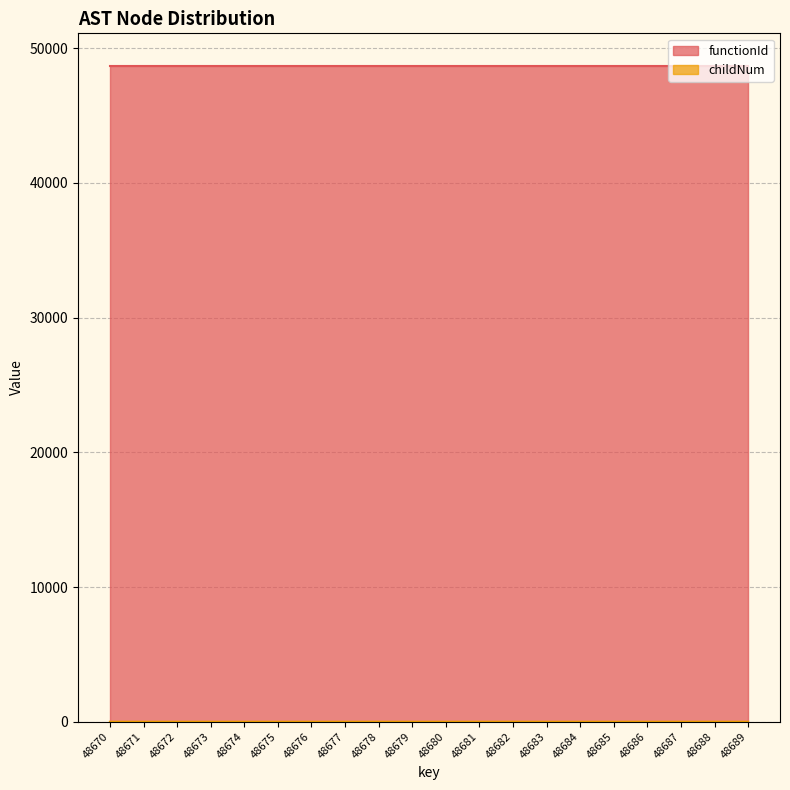

True or false: the data shows 0 at 48686.

True